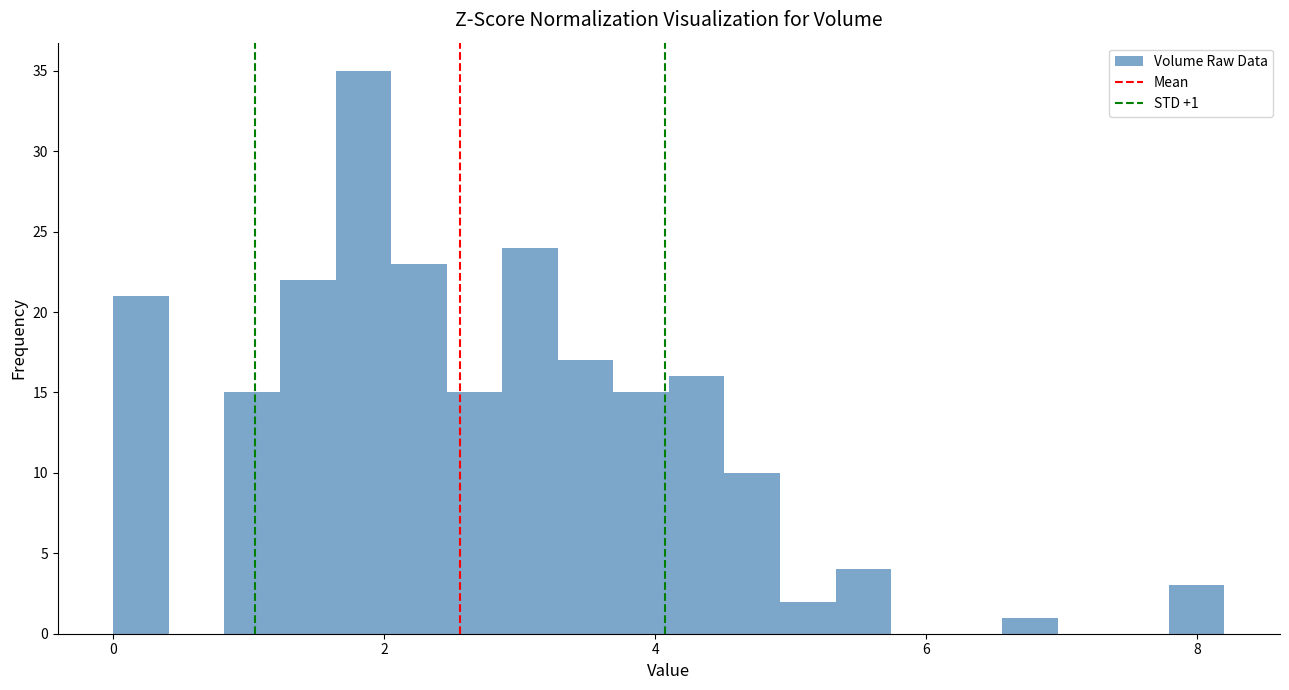

Around what value on the x-axis is the tallest bar? Give the approximate position of its centre, as read against the axis.

1.8